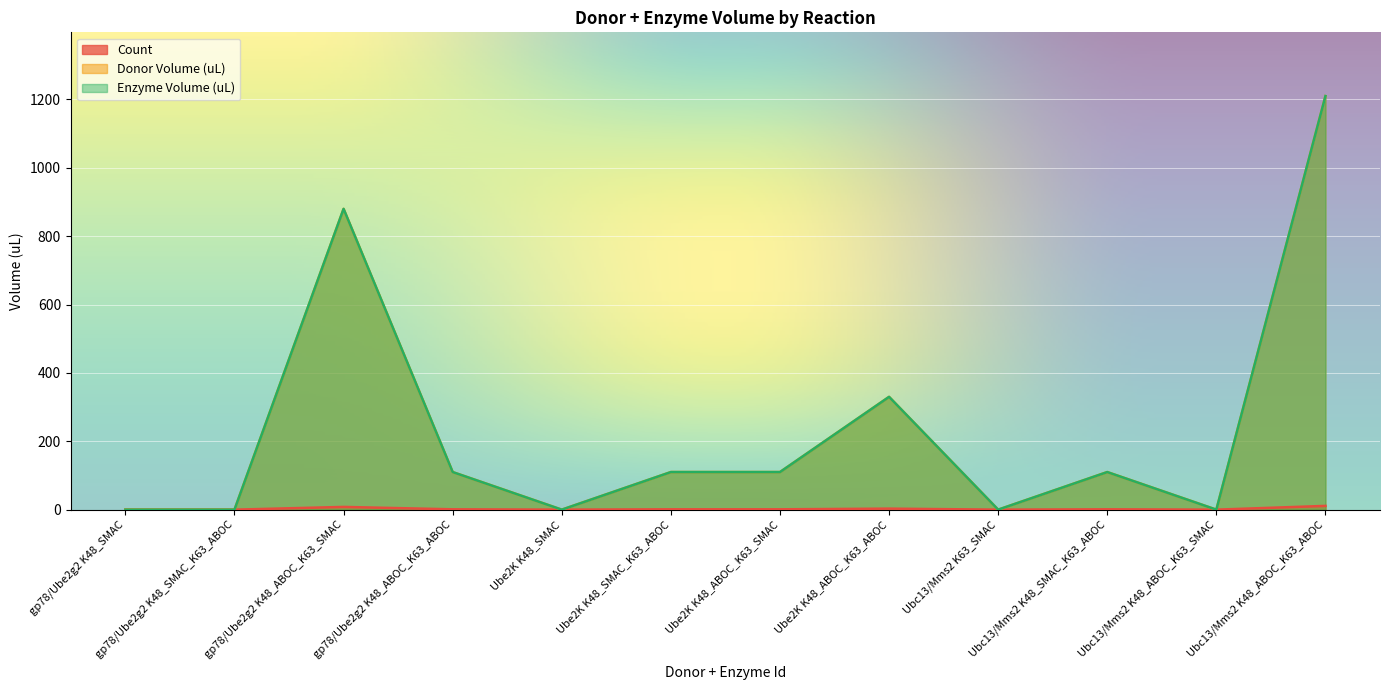

Which series has the widest spread of values?

Donor Volume (uL)